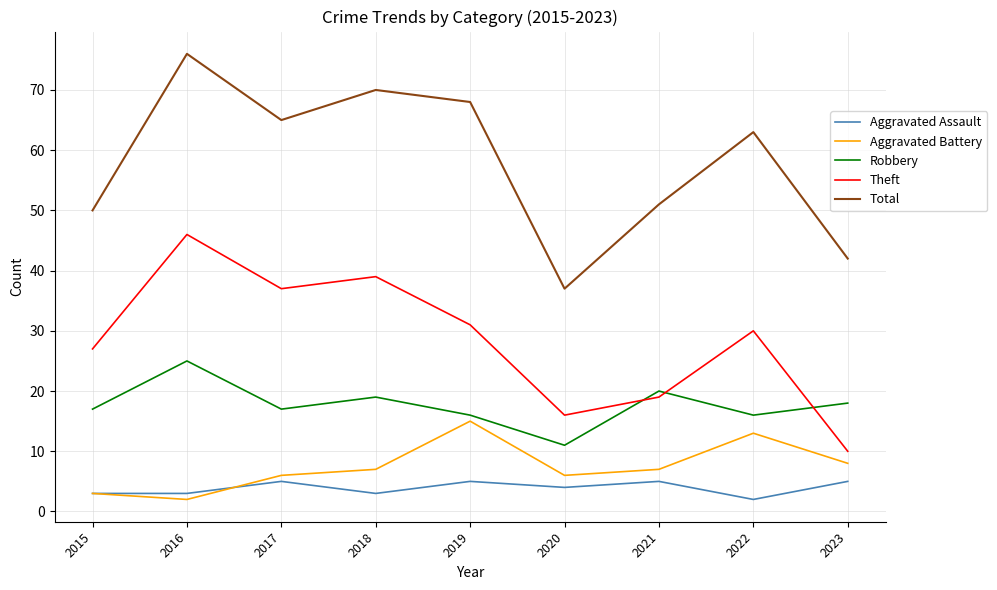

What is the lowest value of the Total series?

37